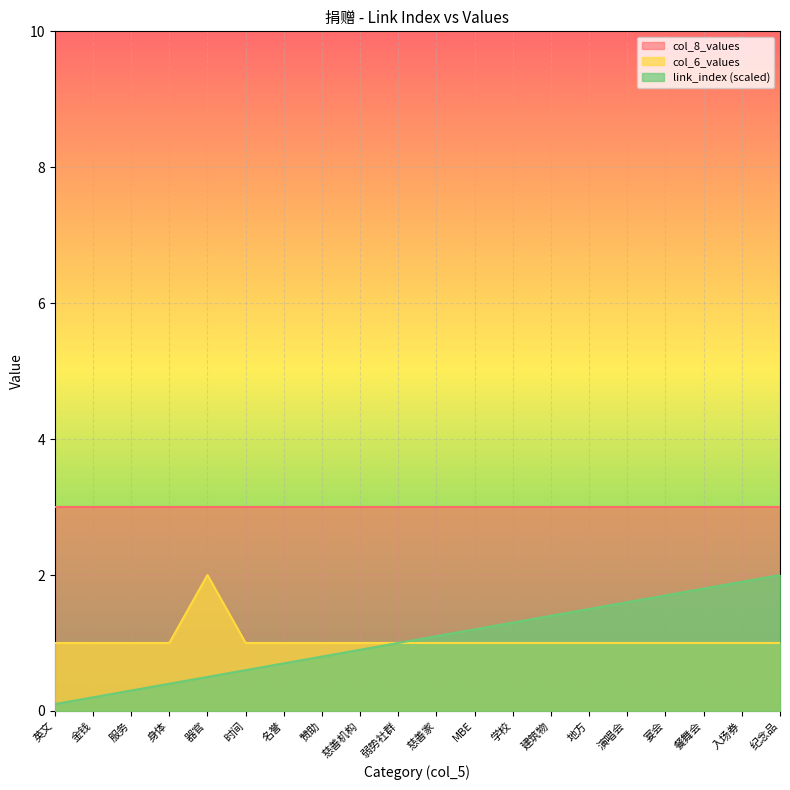

True or false: col_6_values and link_index intersect in this chart.

False